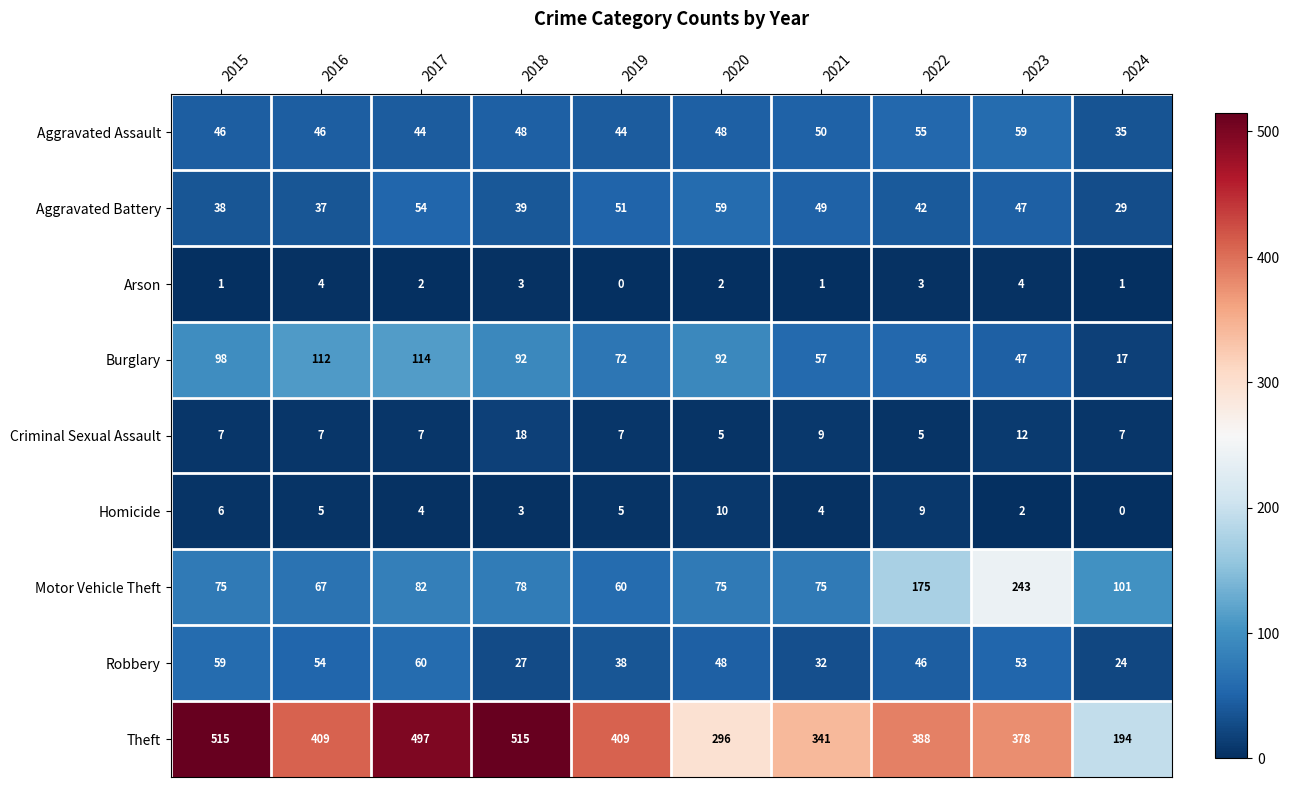

What is the total value across all series at 2022?

779